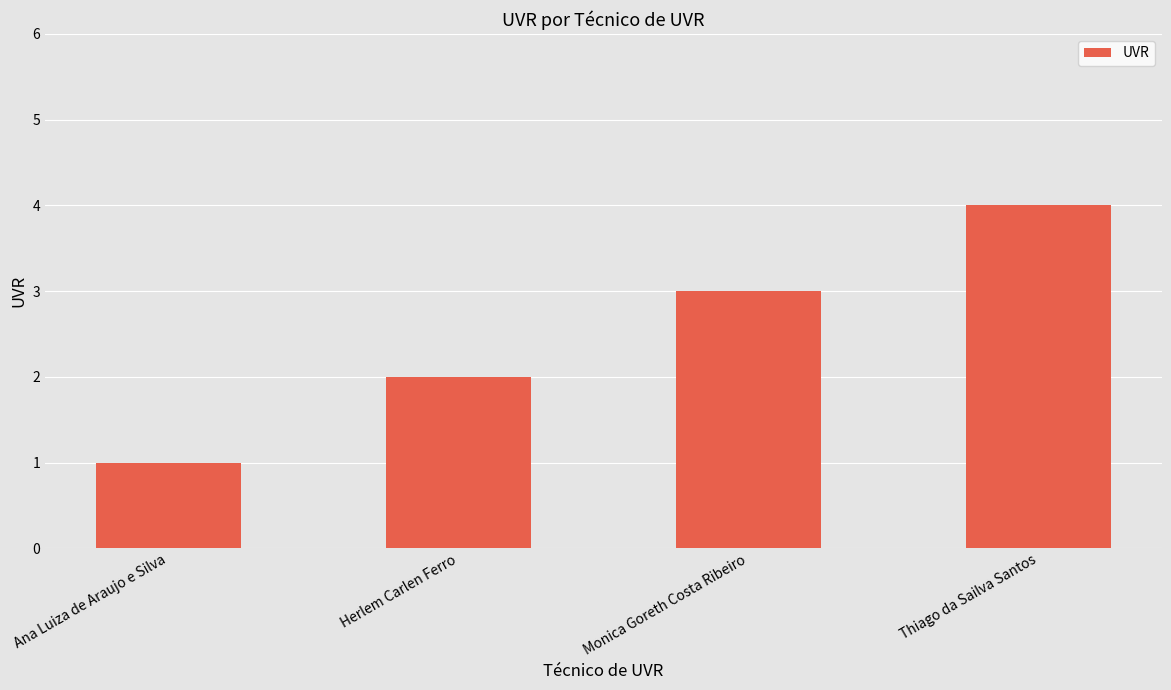

Reading left to right, transcribe all the data shown in this chart.

Ana Luiza de Araujo e Silva=1	Herlem Carlen Ferro=2	Monica Goreth Costa Ribeiro=3	Thiago da Sailva Santos=4